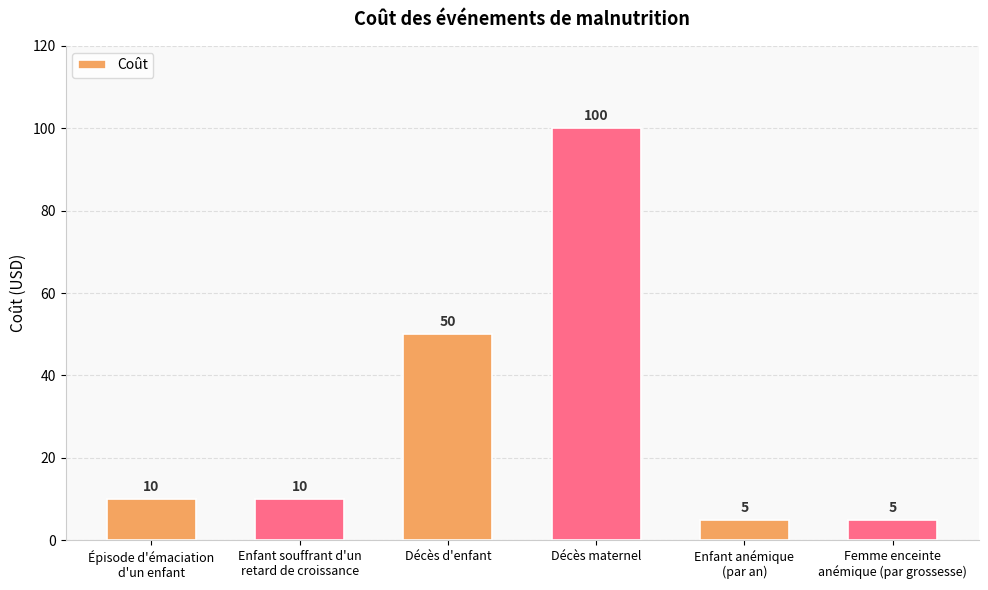

Between Enfant anémique
(par an) and Décès maternel, which is larger?

Décès maternel